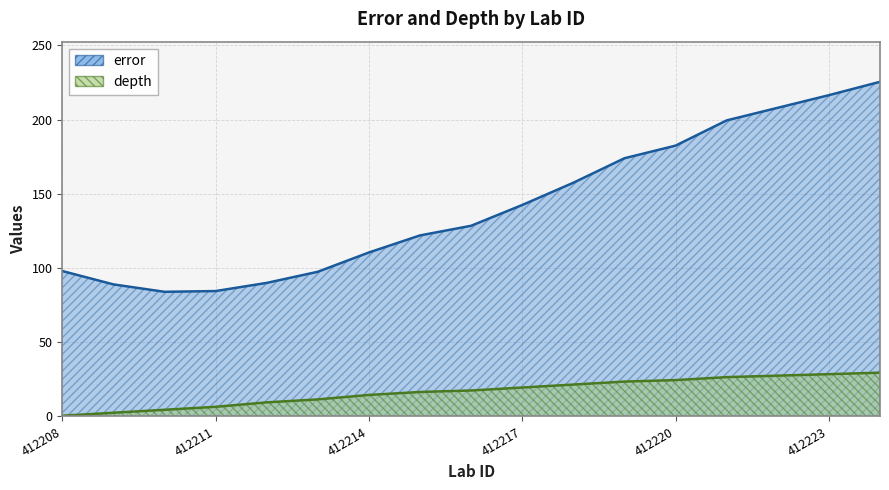

What is the average value of the error series?

141.8